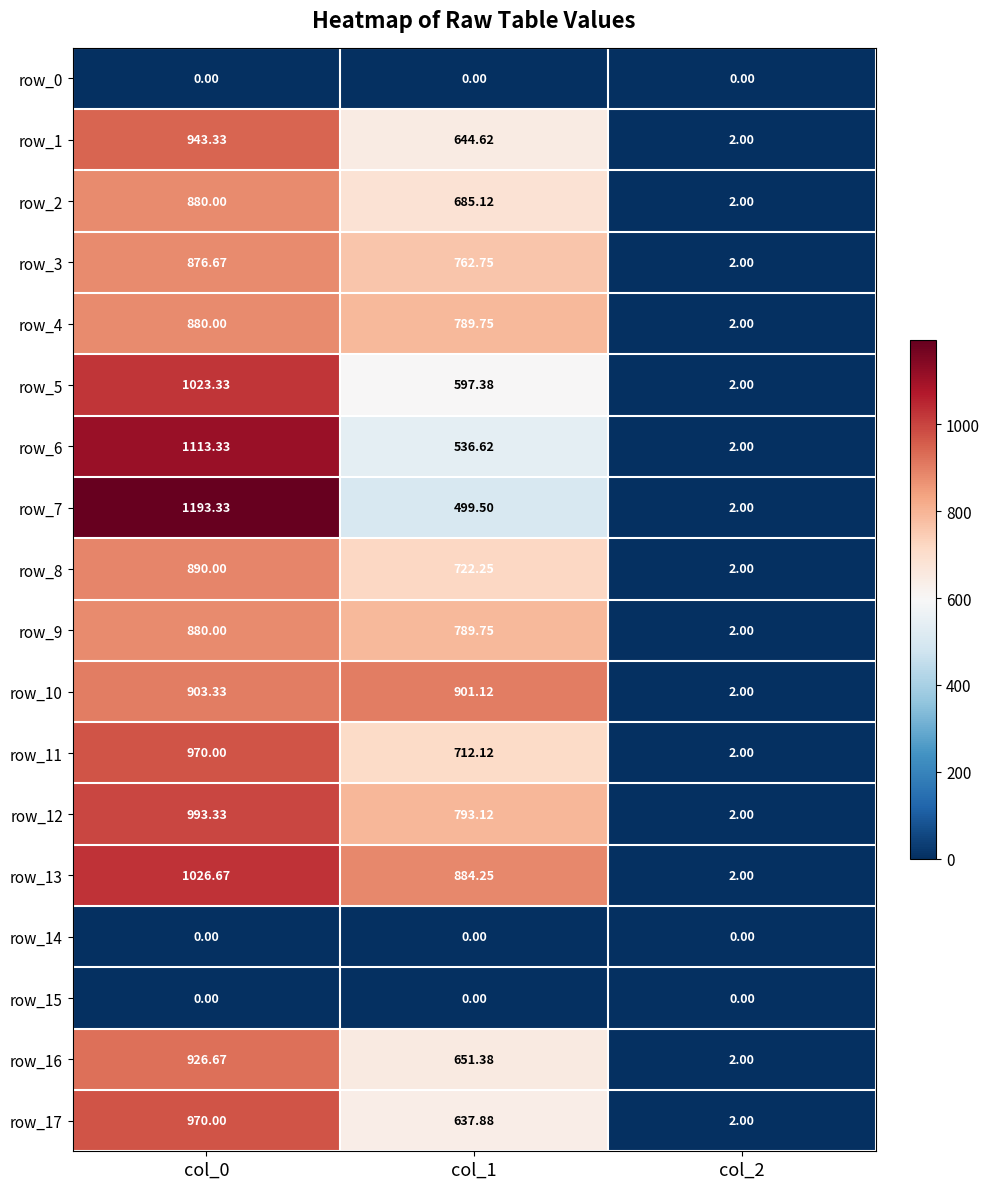

What is the highest value of the row_3 series?

876.7